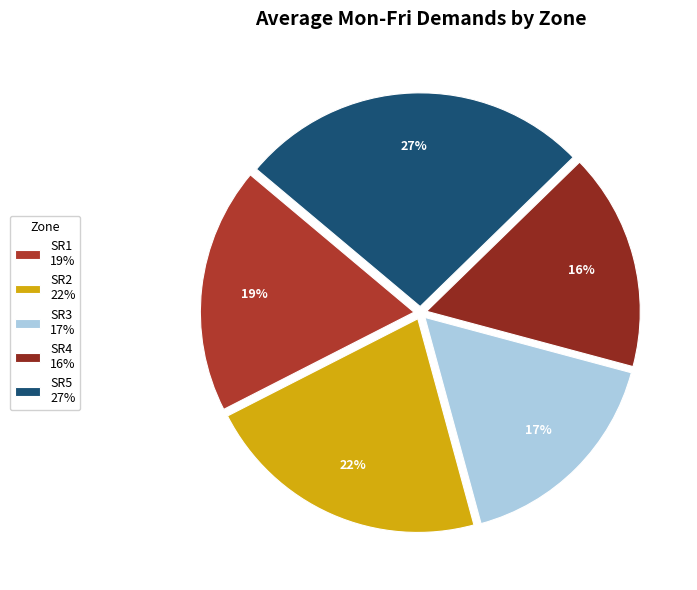

Count the number of slices in the pie.

5